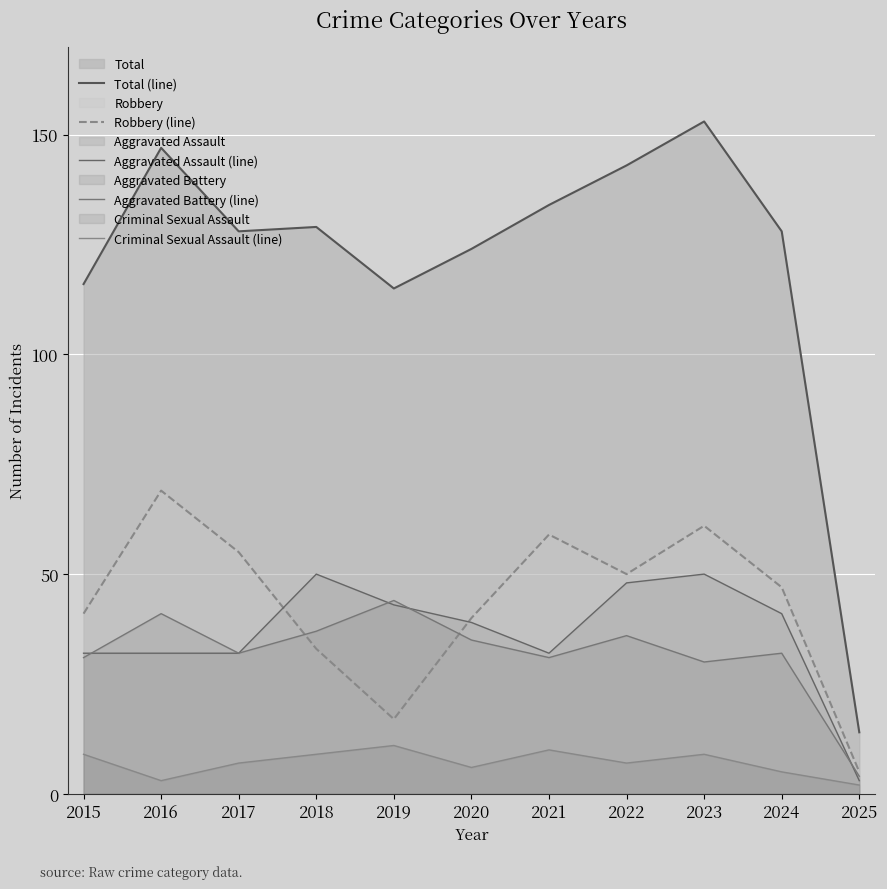

What is the greatest value displayed?

153